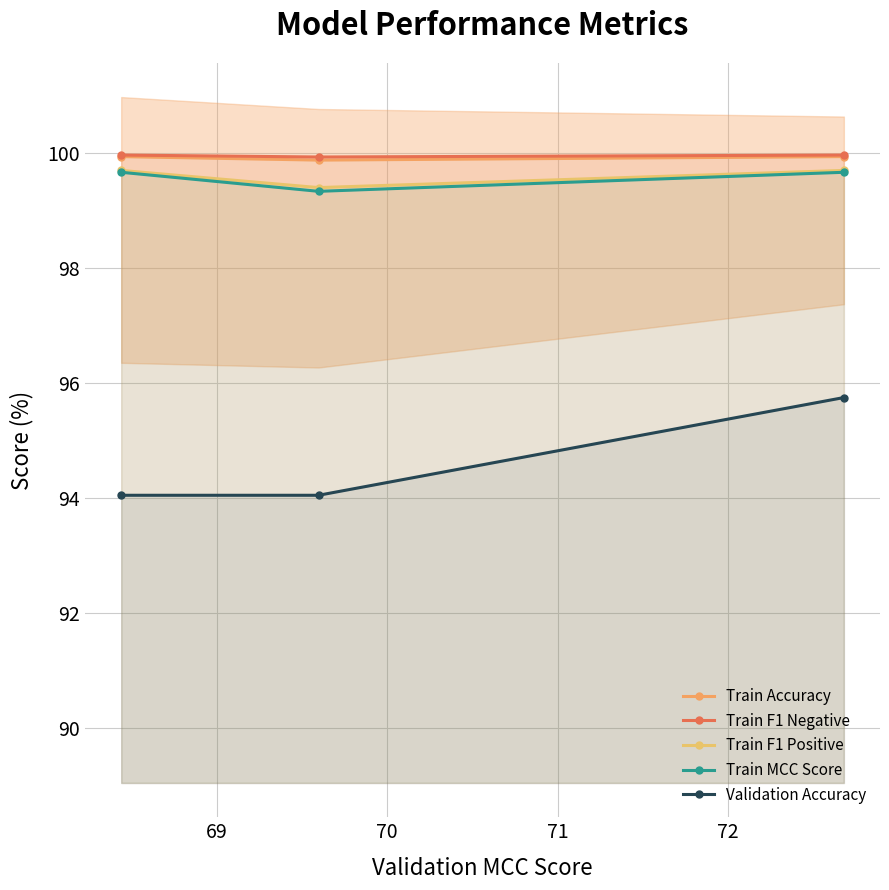

What is the value of the Train Accuracy point at the 1st from the left?

99.9